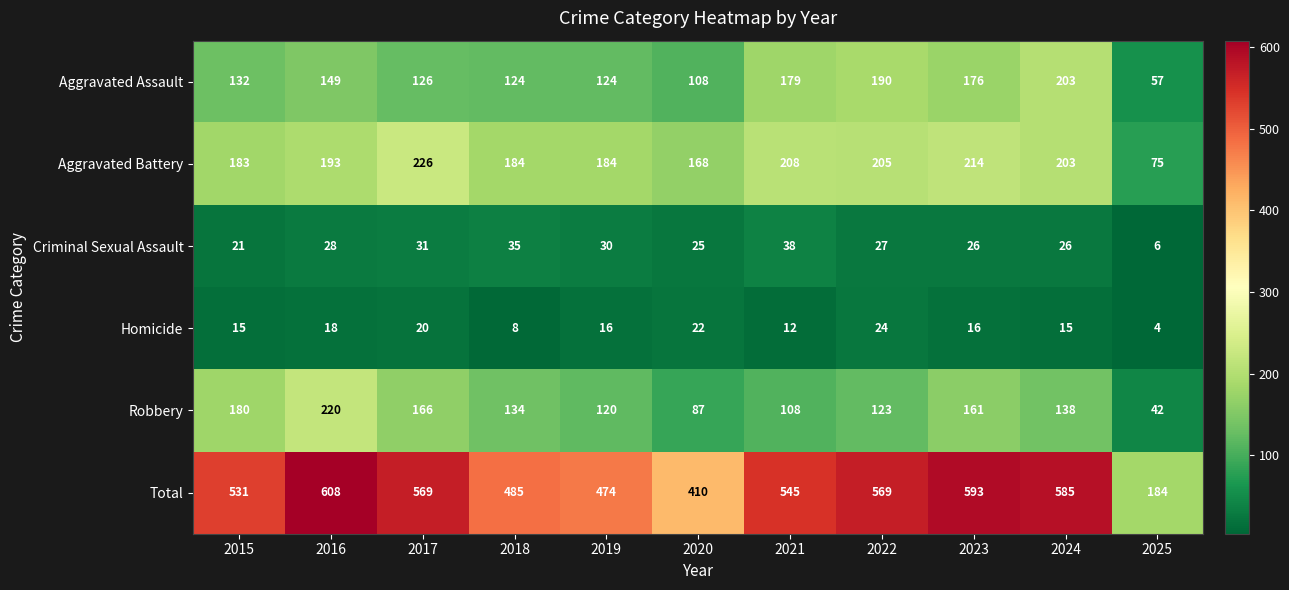

What is the difference between the maximum and second lowest values in the Aggravated Battery series?

58